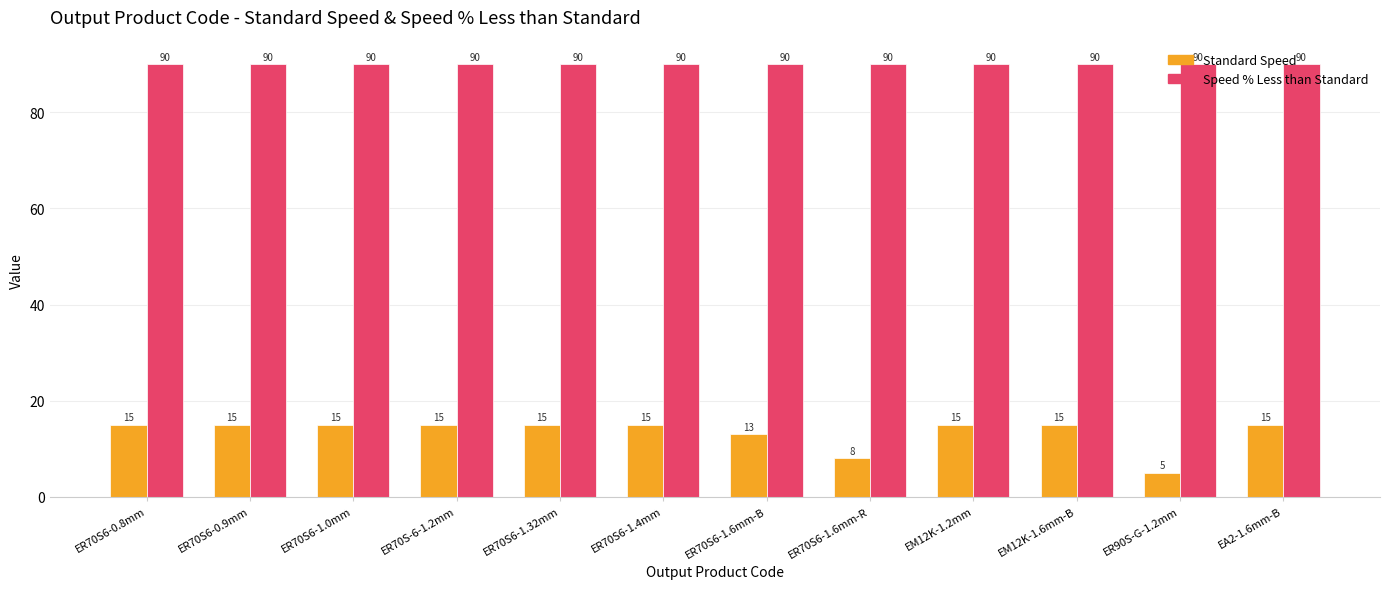

What is the spread (max minus min) of values at ER70S6-1.0mm?

75